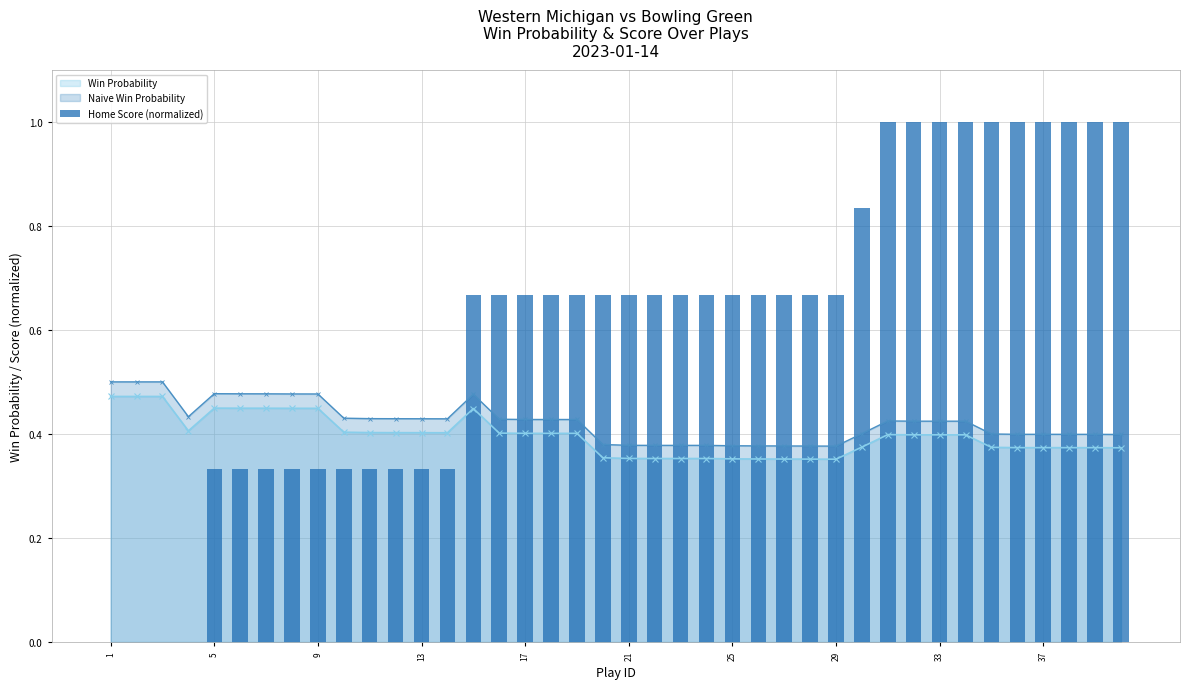

What is the sum of the win_prob values at 14 and 27?

0.8